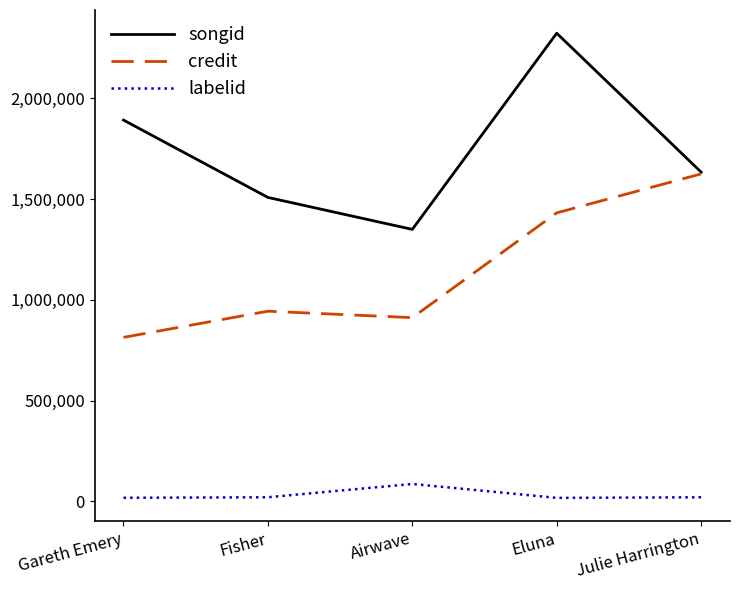

At which label does songid reach its peak?

Eluna